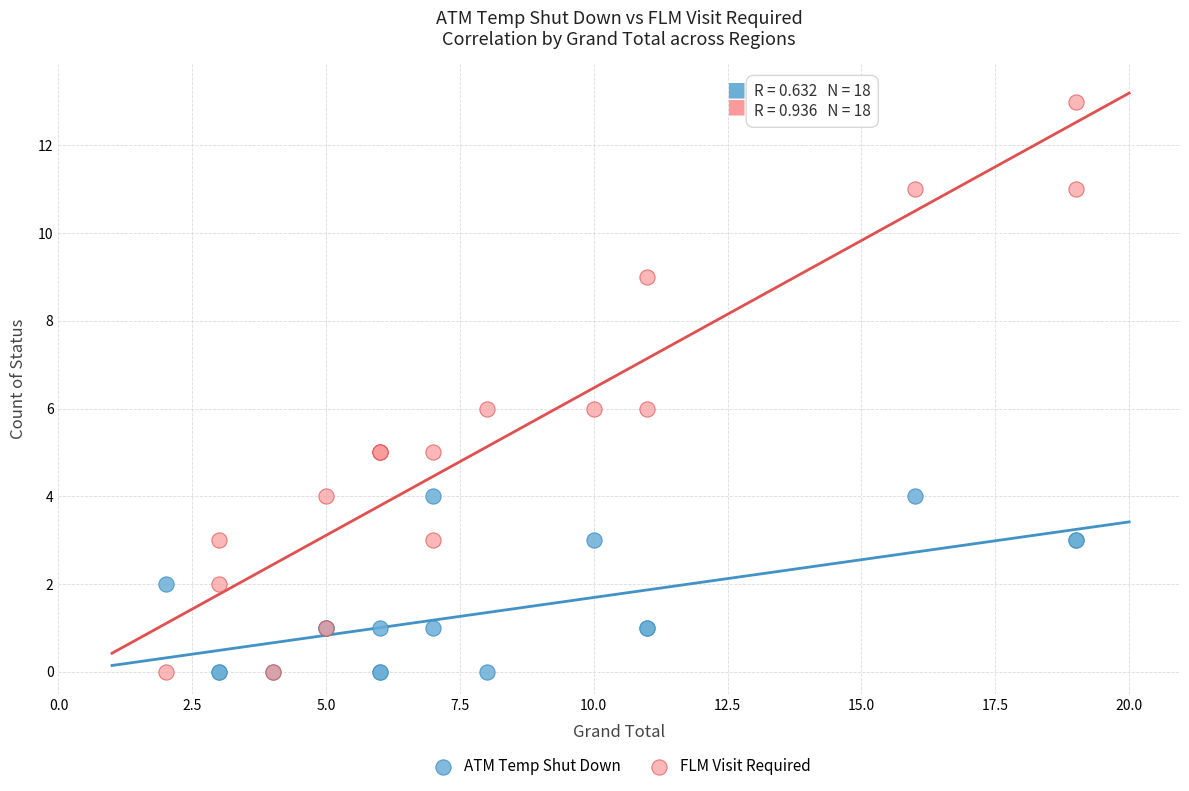

What is the X range (max minus min) for the scatter plot?

17